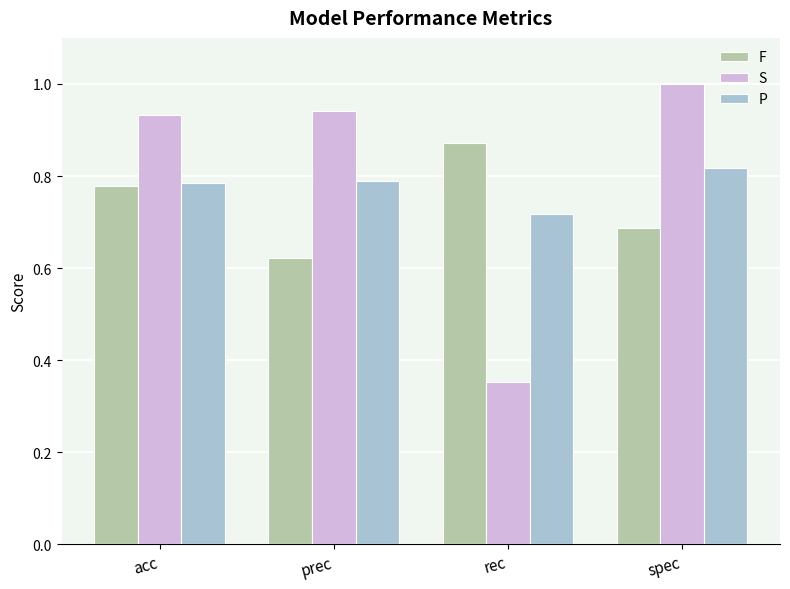

How many distinct data groups are displayed?

3